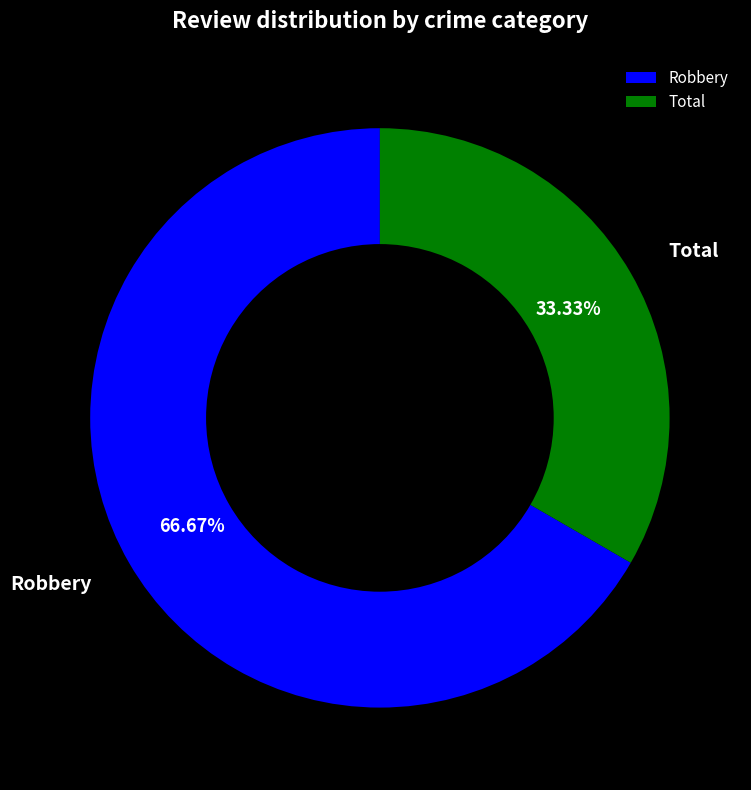

Do Total and Robbery together represent more than half of the pie?

Yes